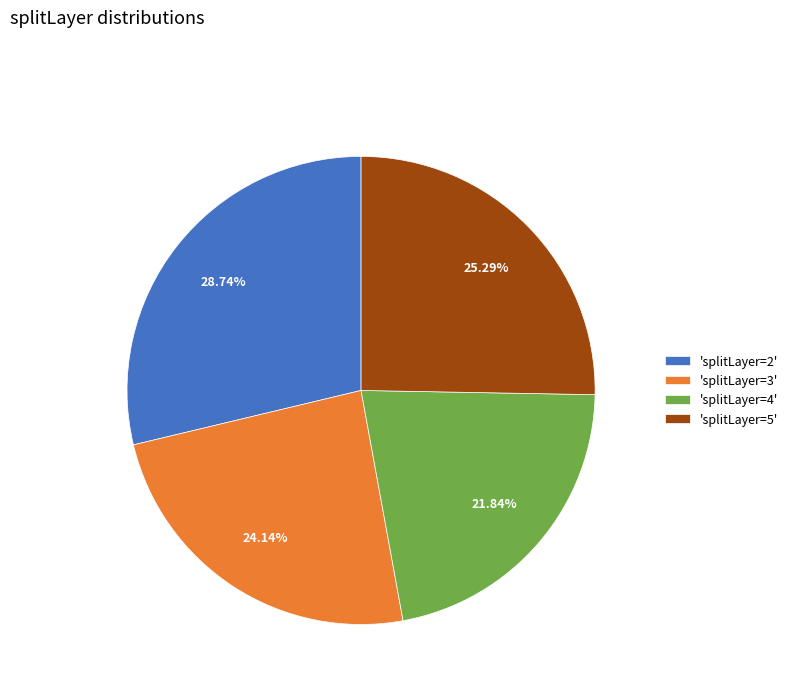

Rank the categories by value from lowest to highest.

'splitLayer=4', 'splitLayer=3', 'splitLayer=5', 'splitLayer=2'